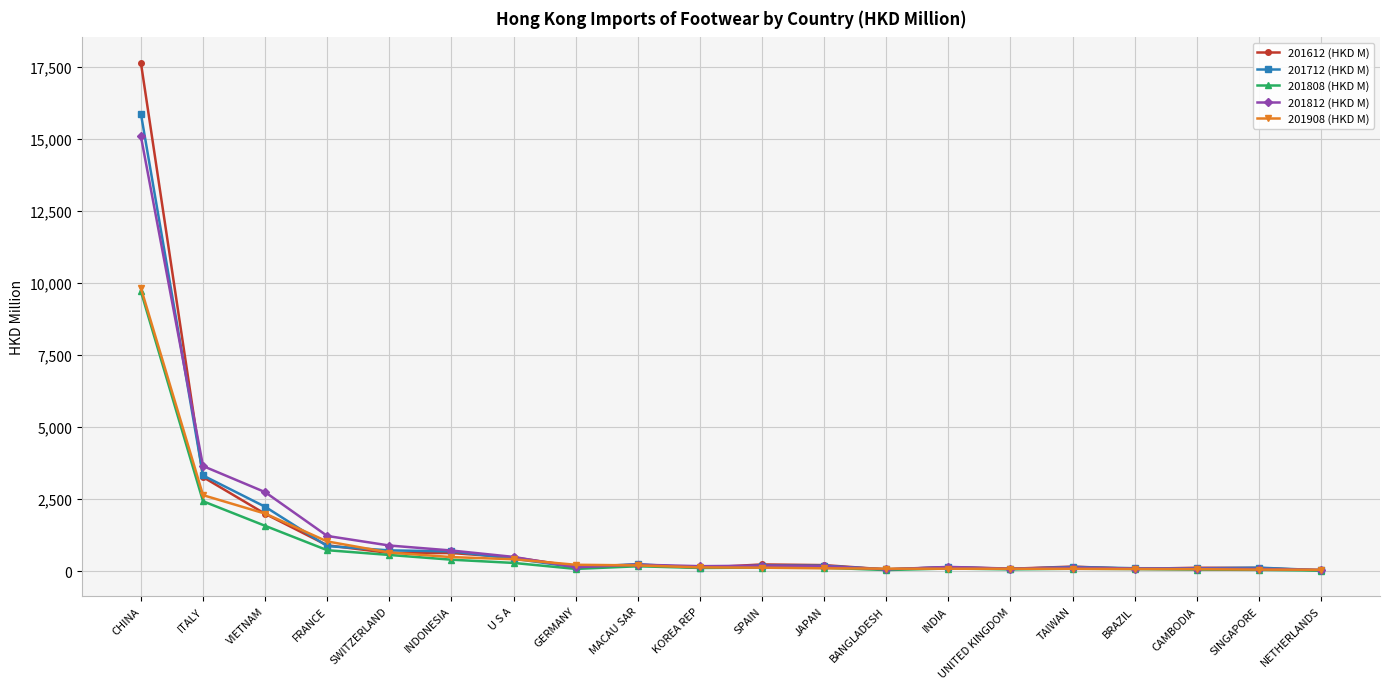

True or false: 201712 (HKD M) has more than 1 interior local peaks.

True